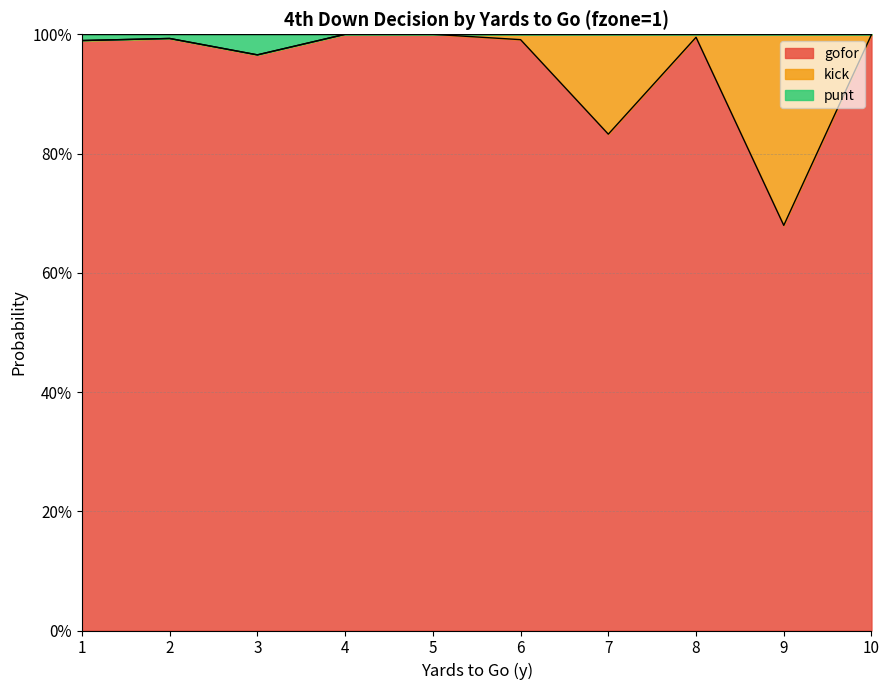

What is the minimum value for gofor?

0.7